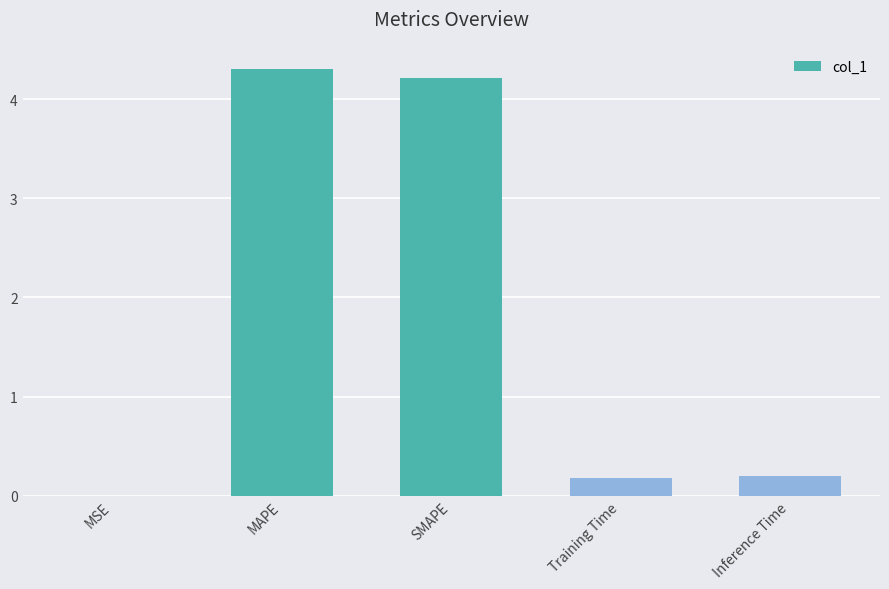

The chart shows a value of 2.7 at SMAPE. True or false?

False